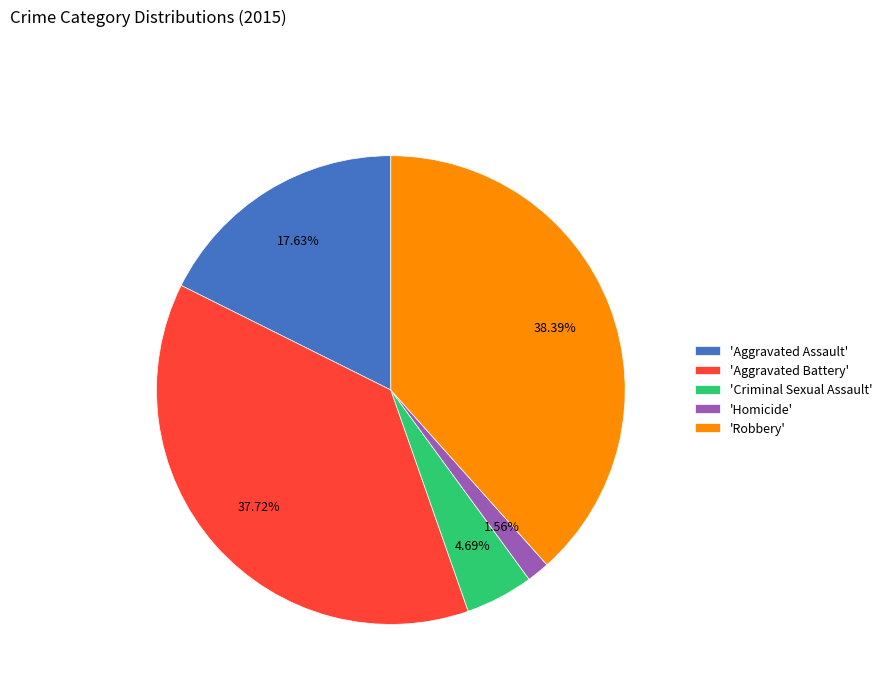

Rank the categories by value from highest to lowest.

'Robbery', 'Aggravated Battery', 'Aggravated Assault', 'Criminal Sexual Assault', 'Homicide'